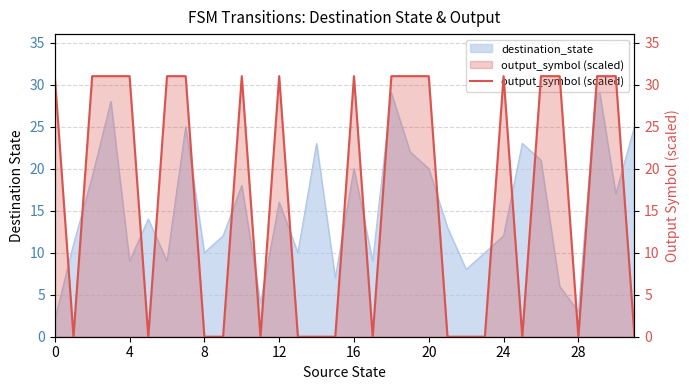

How many positive values are there?

17